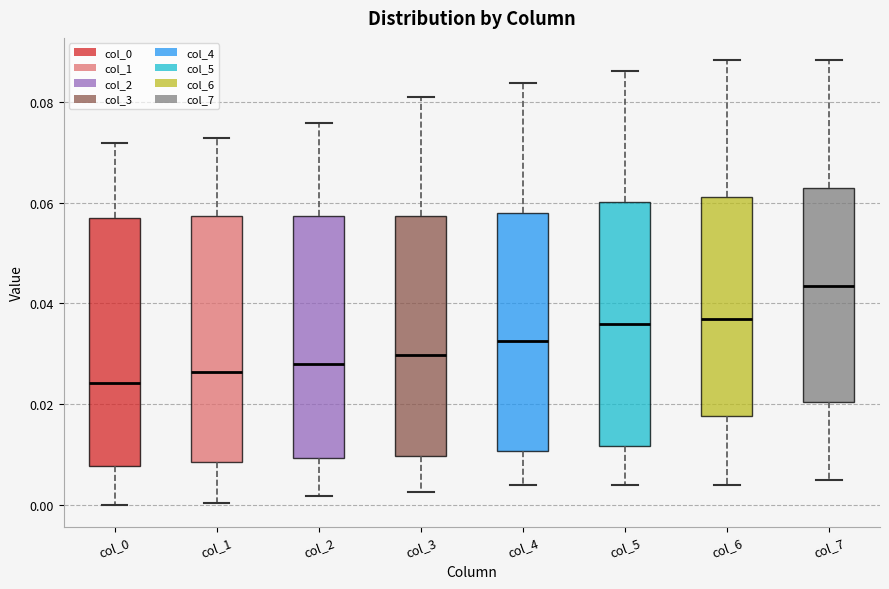

Reading left to right, transcribe this box plot: for each box, give where its median line is, the range the box spans, and where its two whiskers end, as read against the y-axis. The values are not printed on the chart, so give them approximately, as read against the axis.

col_0: median 0.024, box 0.008 to 0.058, whiskers 0.000 to 0.072
col_1: median 0.026, box 0.008 to 0.058, whiskers 0.000 to 0.074
col_2: median 0.028, box 0.010 to 0.058, whiskers 0.002 to 0.076
col_3: median 0.030, box 0.010 to 0.058, whiskers 0.002 to 0.082
col_4: median 0.032, box 0.010 to 0.058, whiskers 0.004 to 0.084
col_5: median 0.036, box 0.012 to 0.060, whiskers 0.004 to 0.086
col_6: median 0.036, box 0.018 to 0.062, whiskers 0.004 to 0.088
col_7: median 0.044, box 0.020 to 0.062, whiskers 0.004 to 0.088